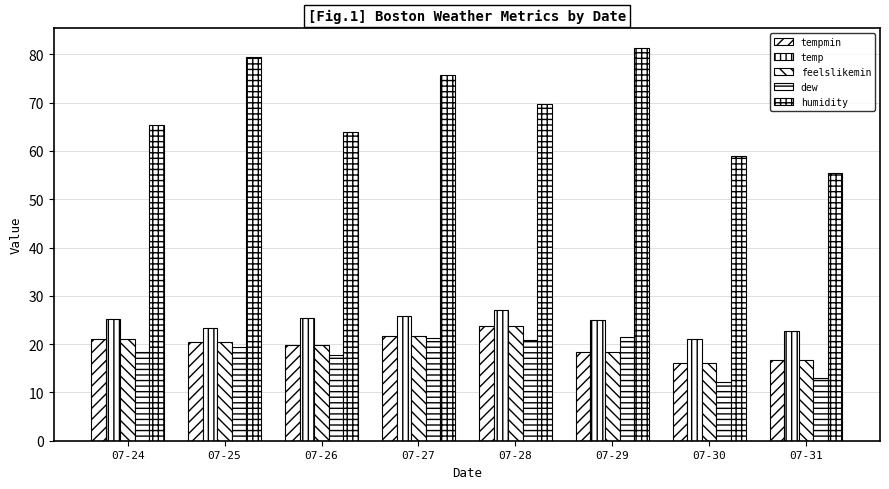

How many series are shown in this chart?

5